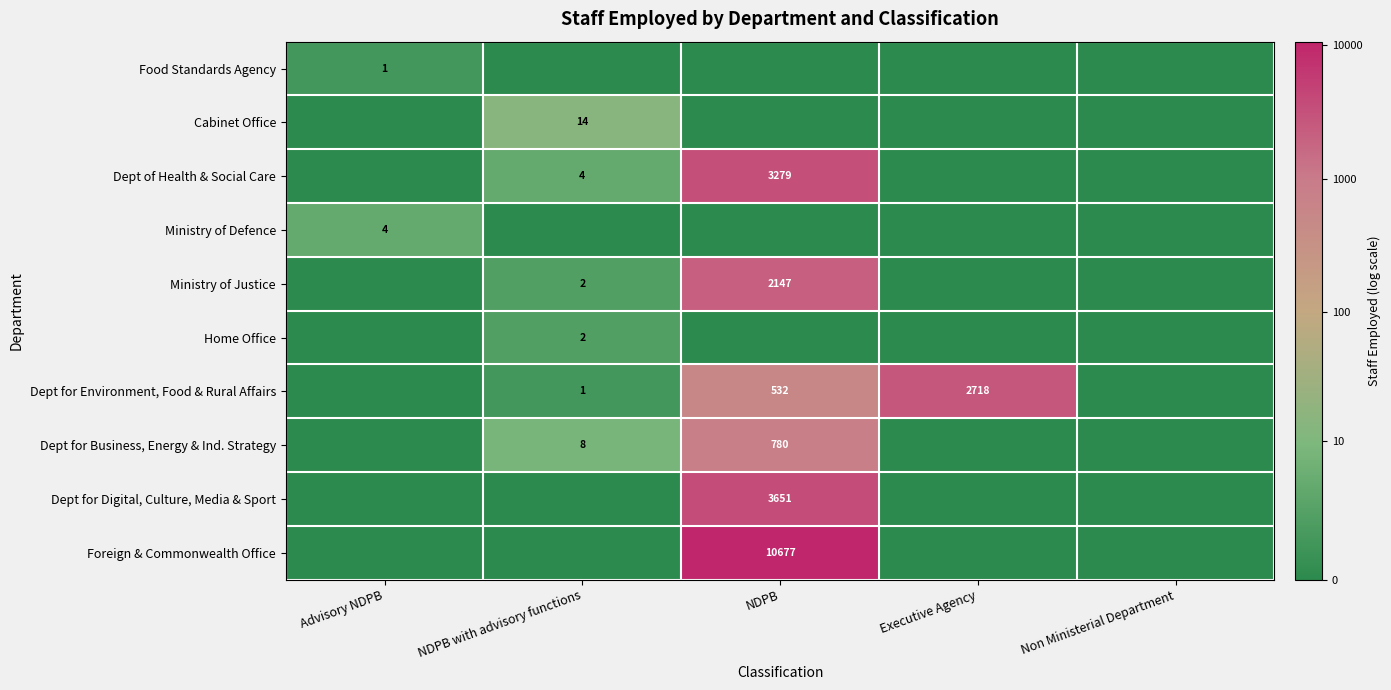

The Dept for Environment, Food & Rural Affairs series shows 4453 at Executive Agency. True or false?

False